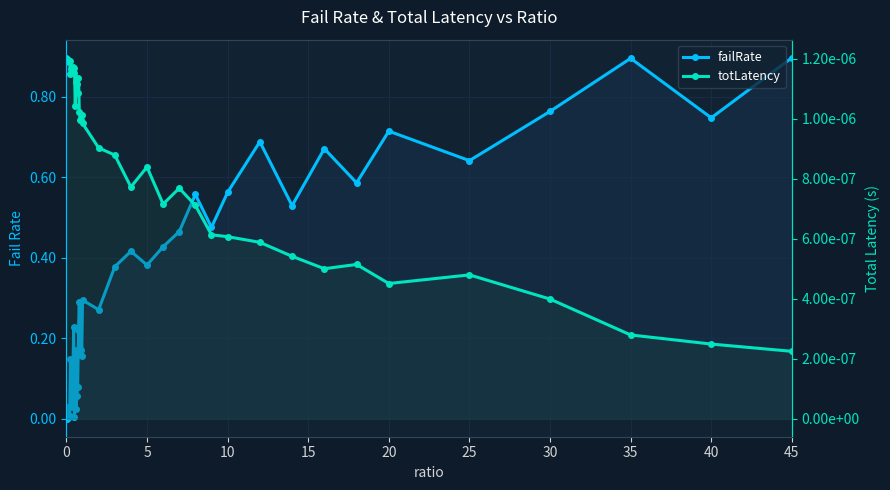

Between 5 and 30, which series saw the biggest shift?

failRate